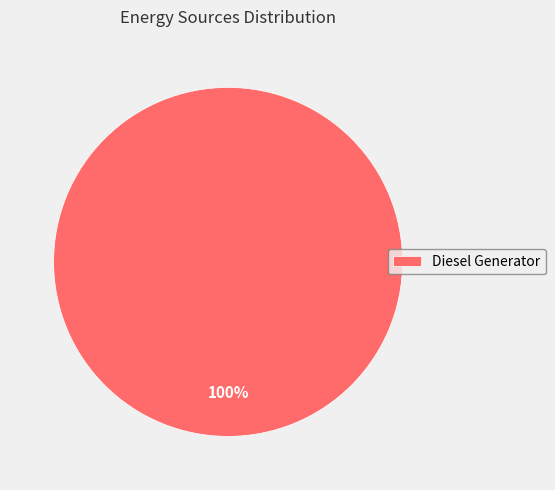

Count the number of slices in the pie.

1